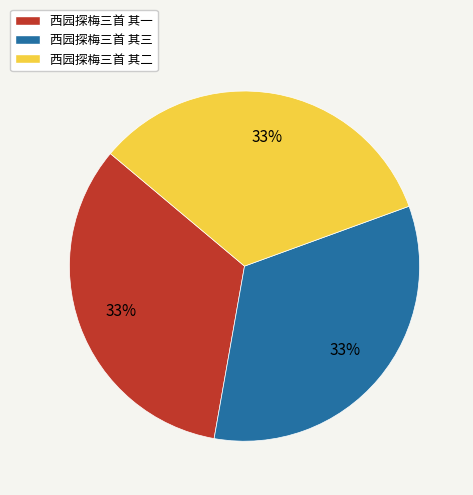

How many segments does this pie chart have?

3